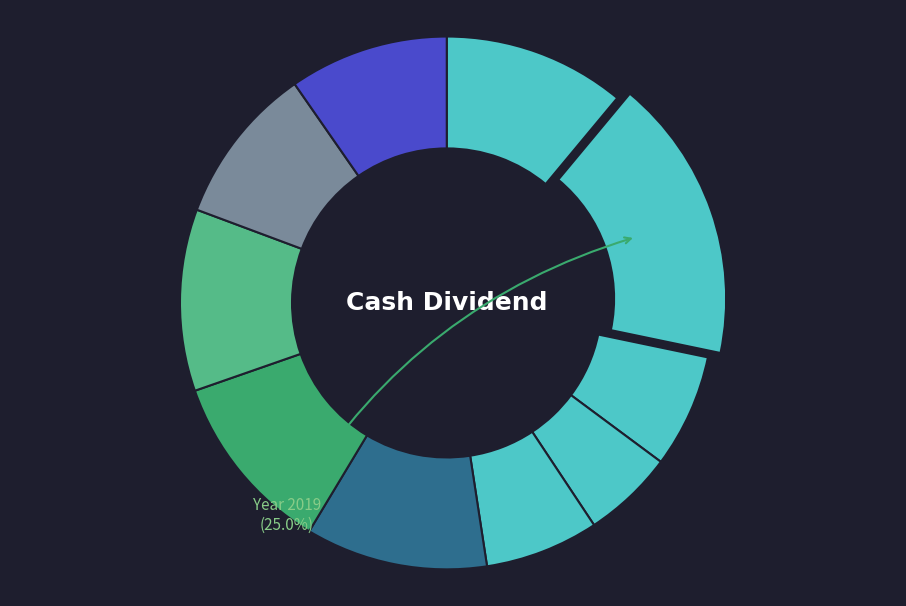

Rank the categories by value from highest to lowest.

2019, 2020, 2012, 2011, 2010, 2009, 2008, 2014, 2013, 2015